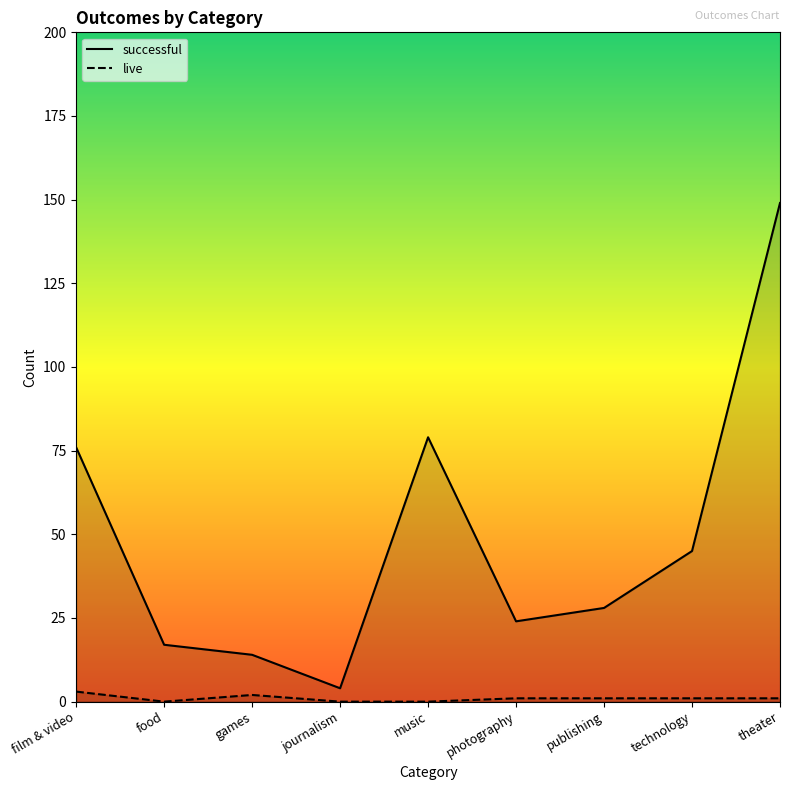

Reading left to right, transcribe all the data shown in this chart.

successful: 76	17	14	4	79	24	28	45	149
live: 3	0	2	0	0	1	1	1	1